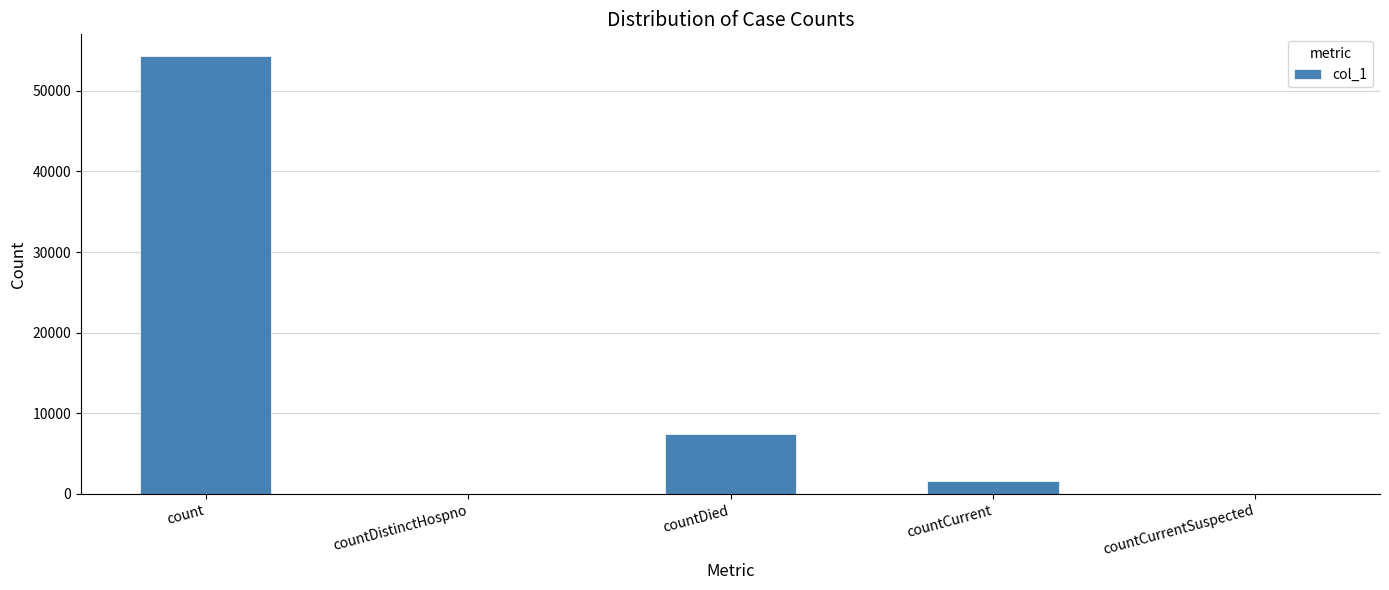

Is it true that the value at countCurrentSuspected is 30767?

False